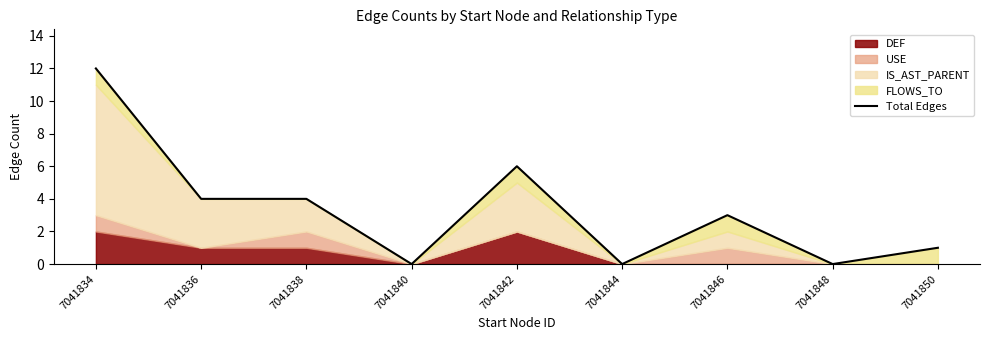

The chart shows a value of 4 at 7041846. True or false?

False